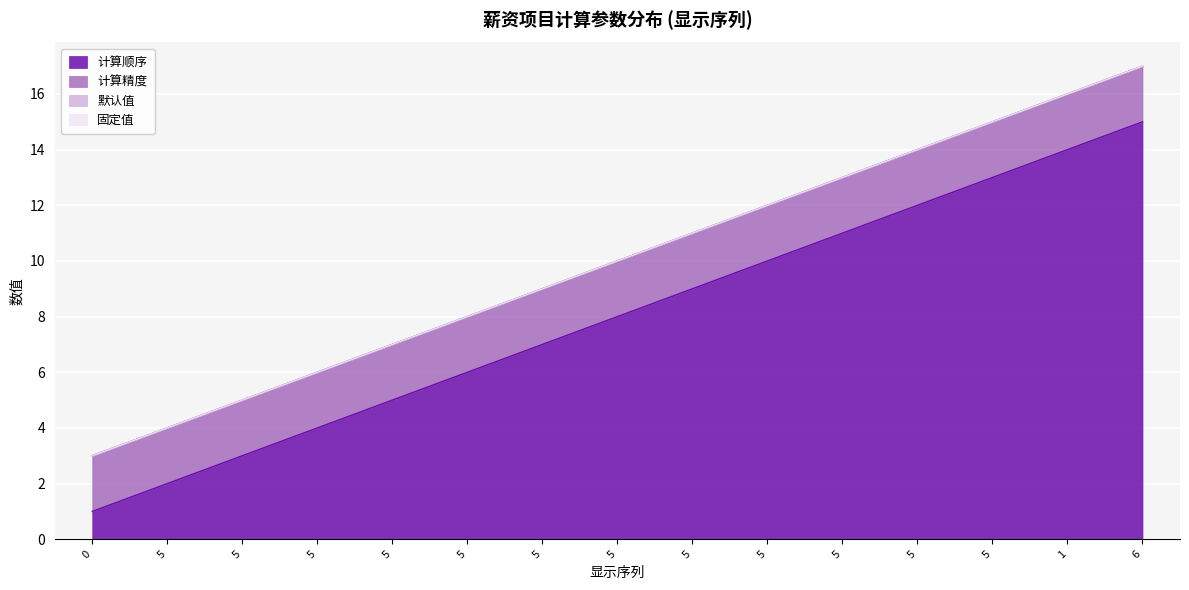

Between 5 and 5, which is larger?

5